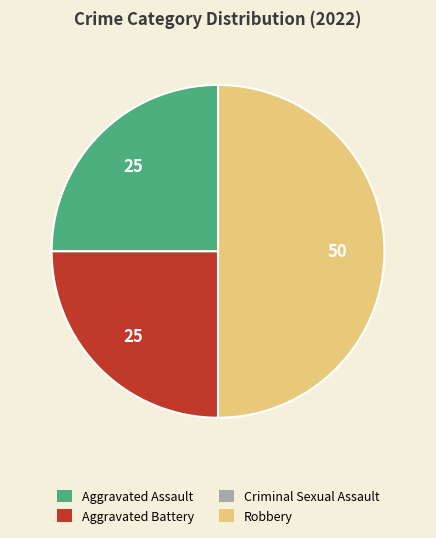

True or false: Robbery accounts for 50% of the total.

True